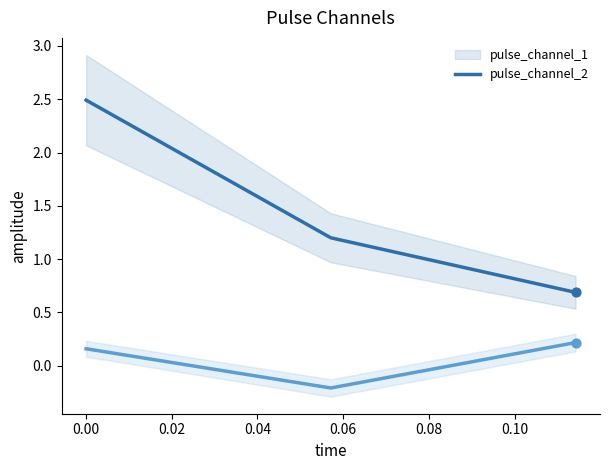

What is the total value across all series at 0.02?

0.9